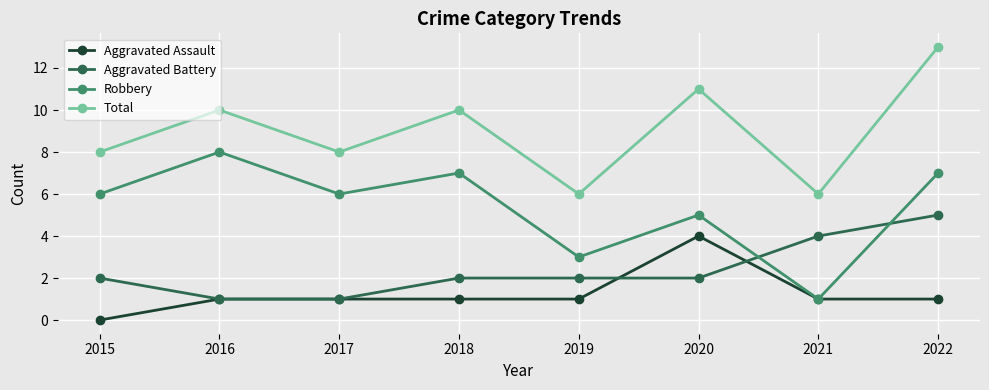

How many lines are shown in the chart?

4